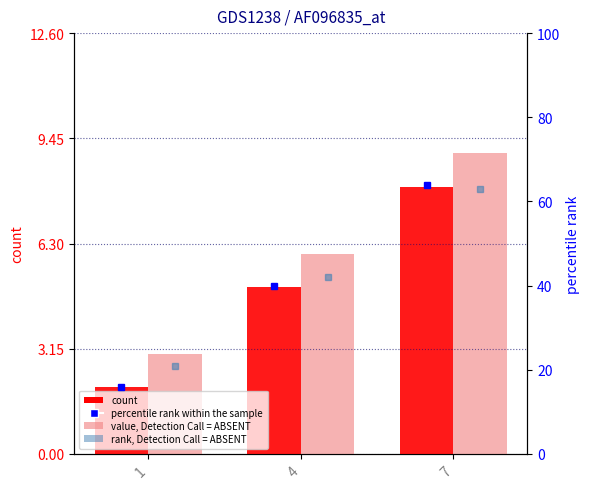

The value of Y at 4 is 3. True or false?

False